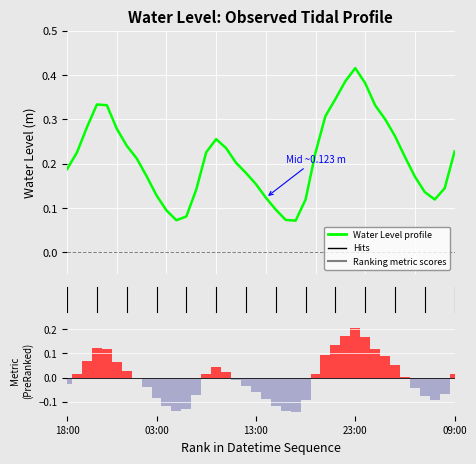

Count the Water Level profile values in the range 0 to 1.

40